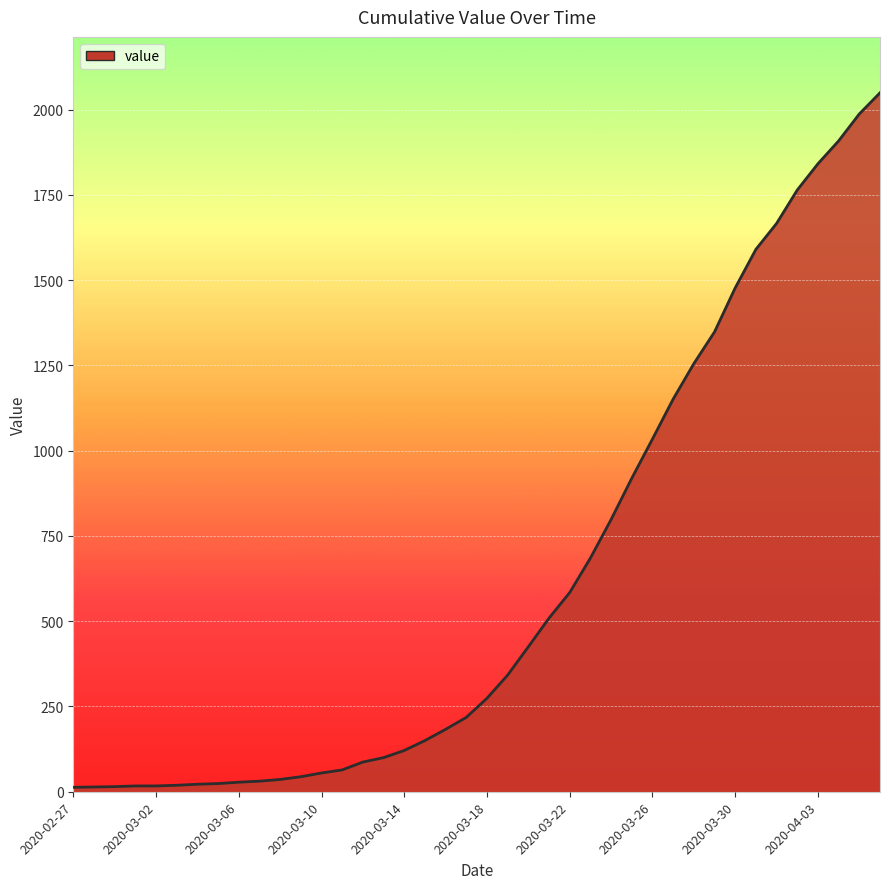

What is the maximum value shown in the chart?

2049